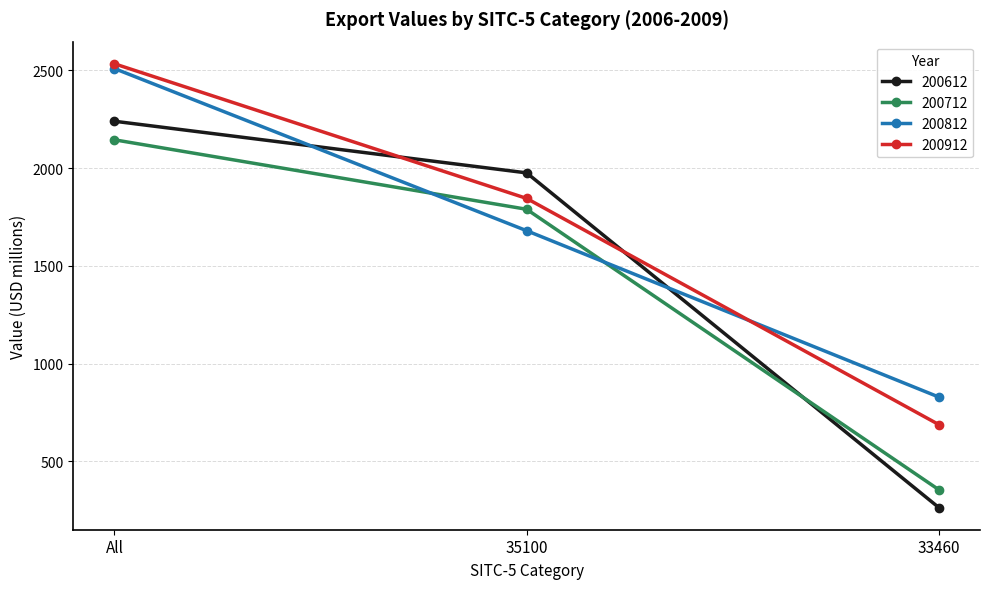

At how many categories does at least one series exceed 1912?

2